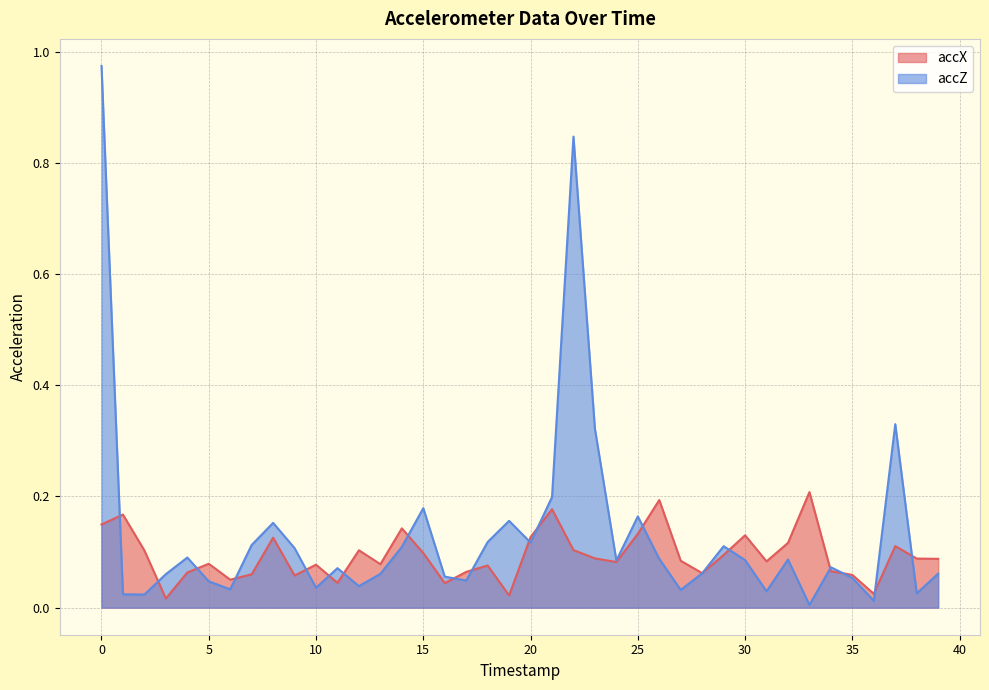

Rank the series at 17 from lowest to highest value.

accZ, accX